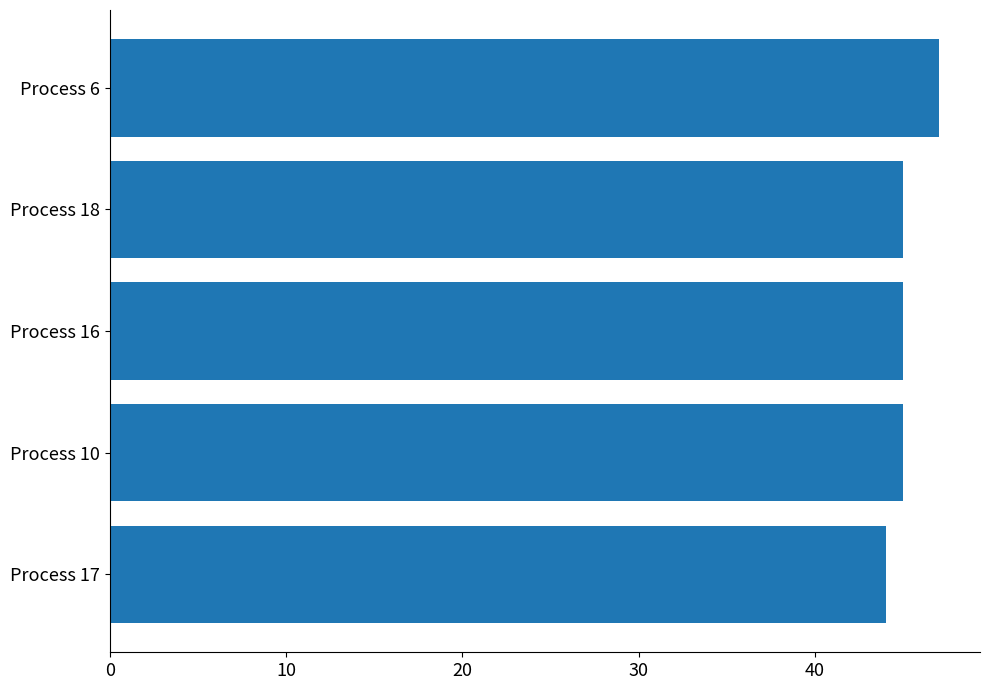

Read the value at Process 17.

44